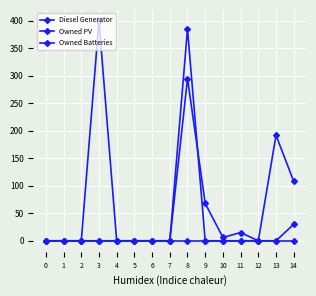

How many data points in Owned Batteries are above 0?

2